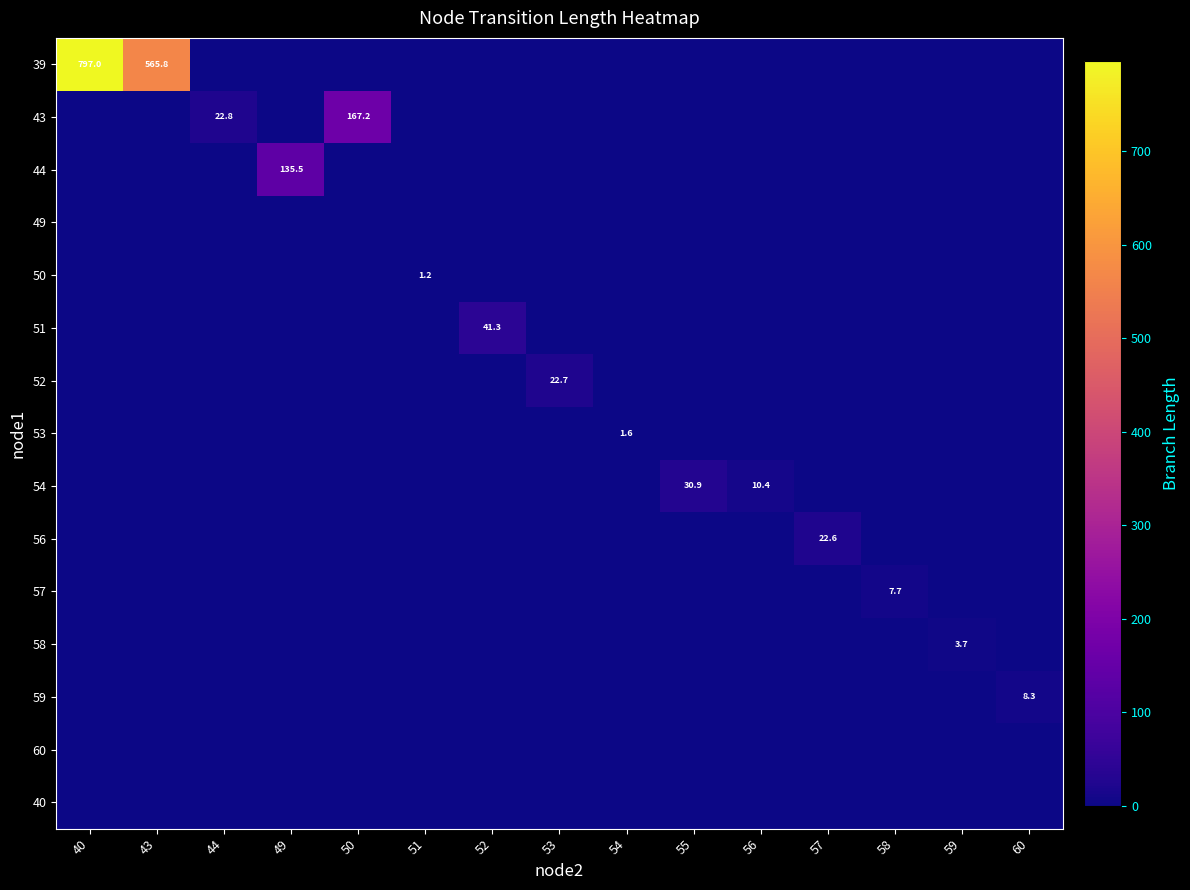

Rank the series at 60 from lowest to highest value.

39, 43, 44, 49, 50, 51, 52, 53, 54, 56, 57, 58, 60, 40, 59